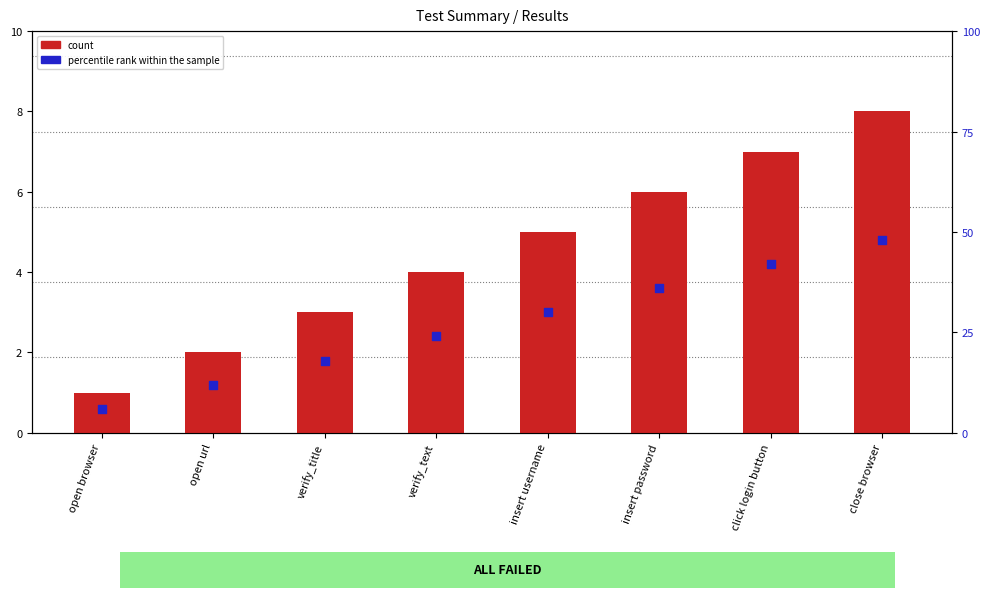

Which series reaches the minimum Y coordinate?

count